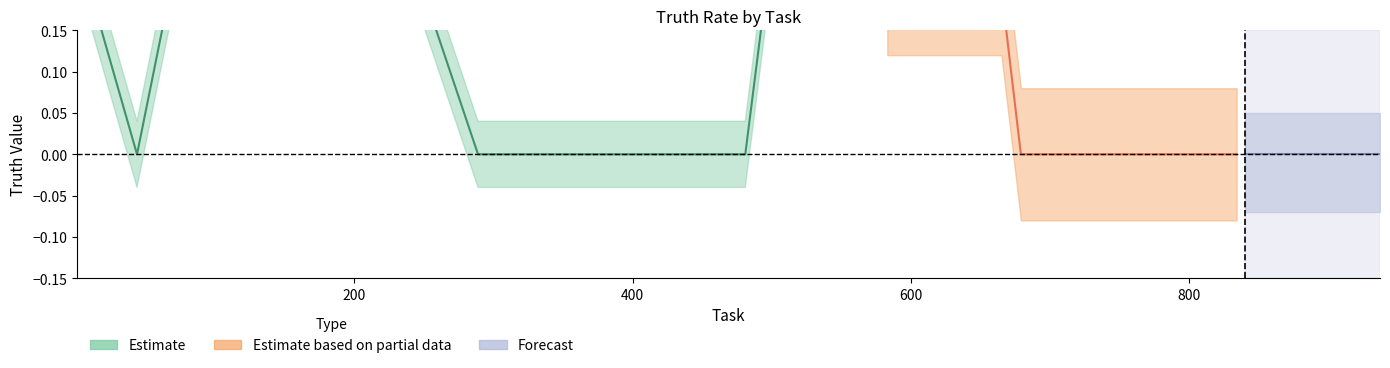

At how many categories does at least one series exceed 0?

4